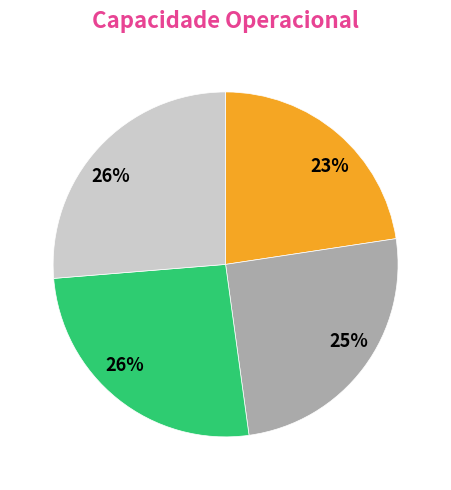

To the nearest percent, what is the average slice percentage?

25%